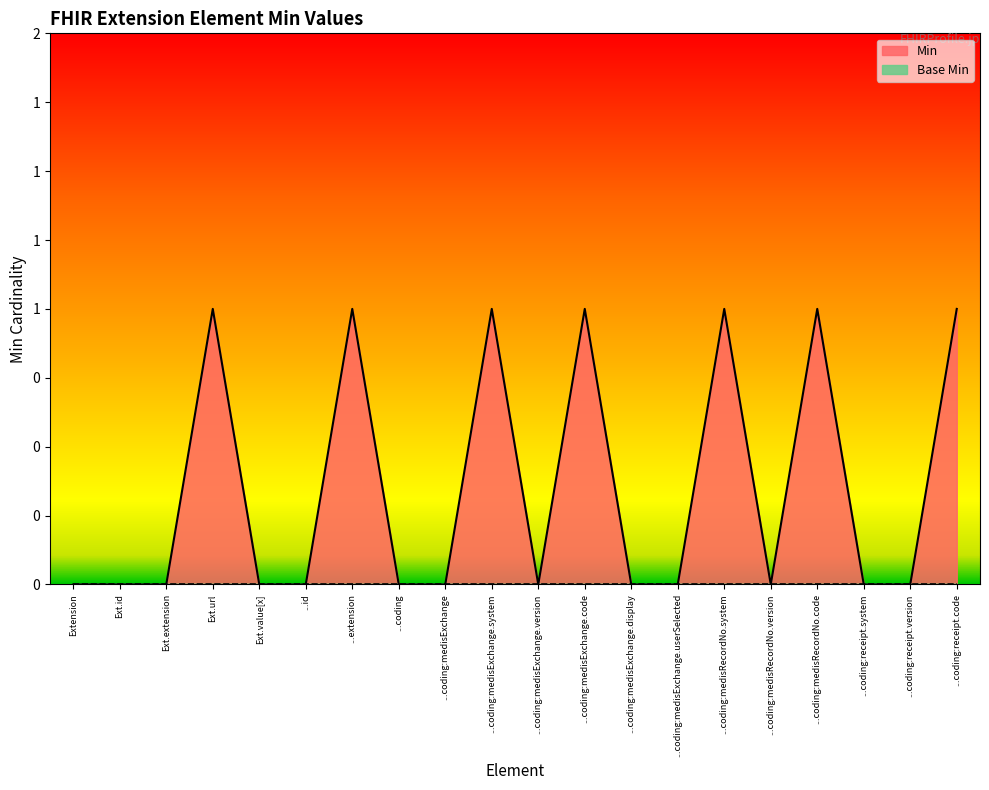

What is the label of the 10th point from the left?

...coding:medisExchange.system